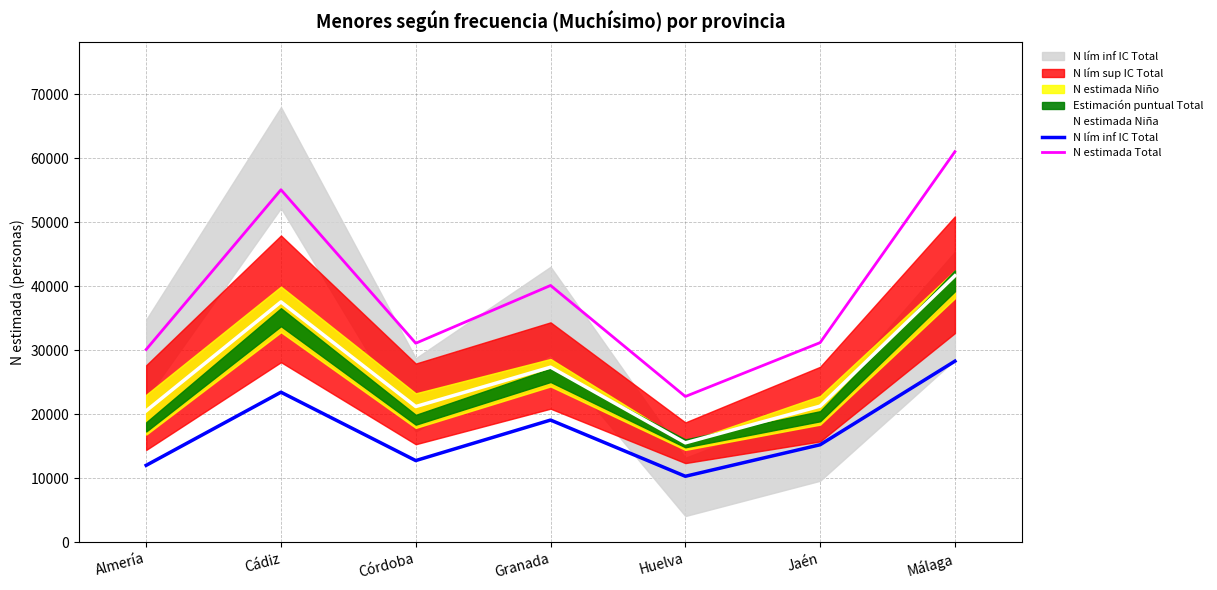

How many lines are shown in the chart?

3